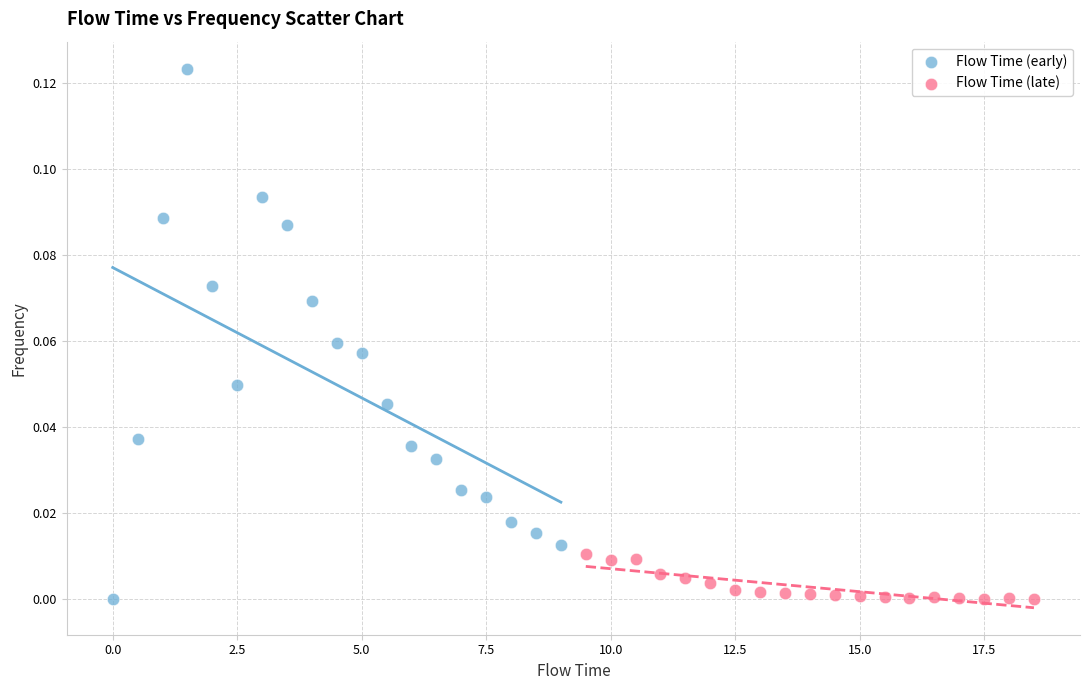

Which series reaches the maximum Y coordinate?

Flow Time (early)